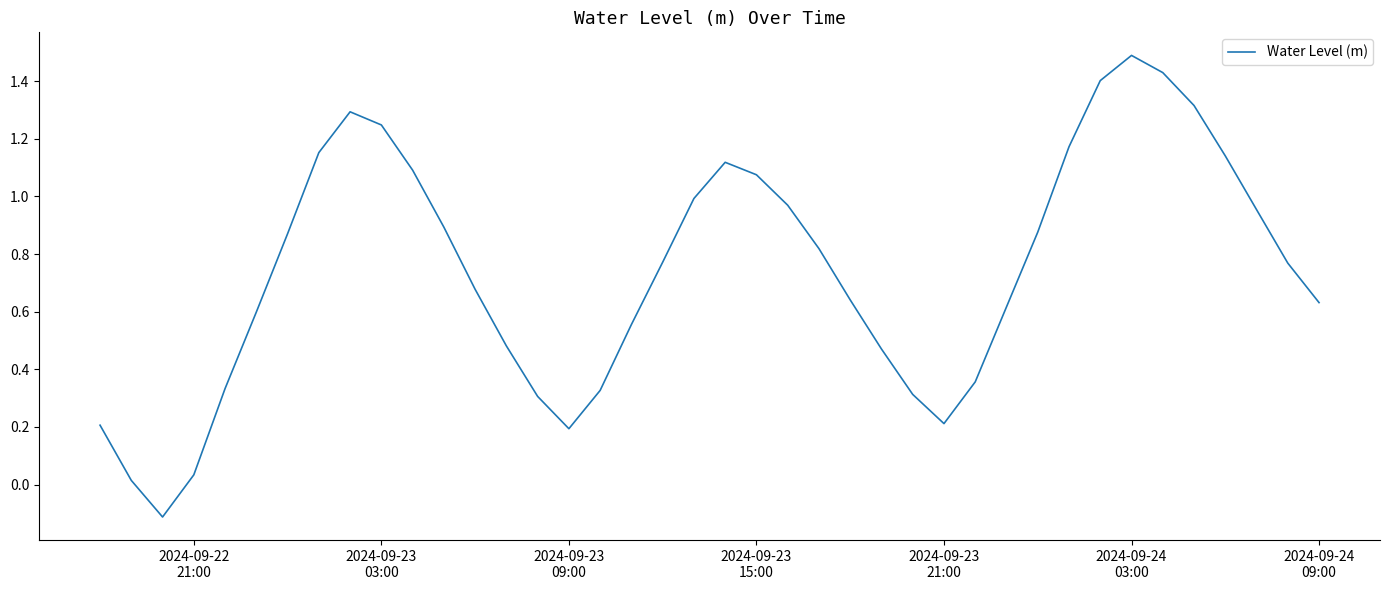

What is the difference between the maximum and minimum values?

1.6